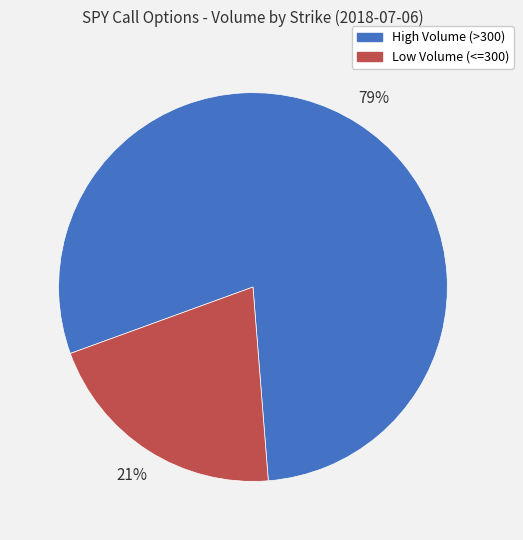

Count the number of slices in the pie.

2